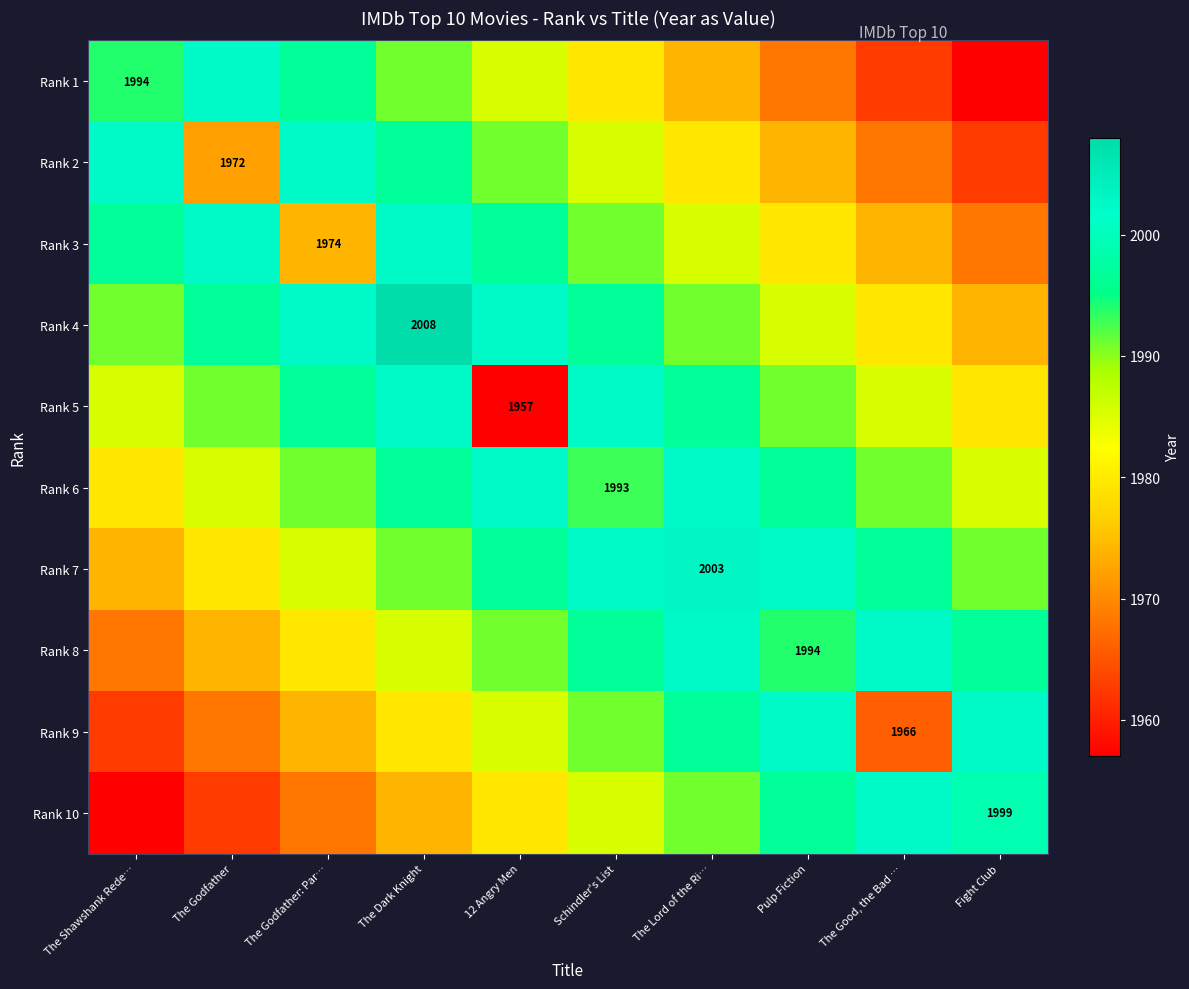

What is the average value of the Rank 5 series?

1988.7